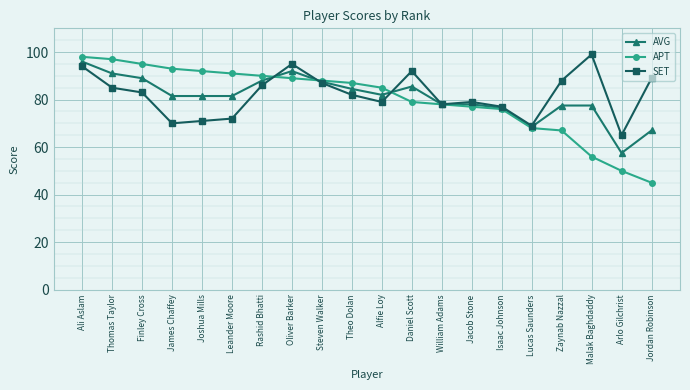

Where is SET nearest to the value 82?

Theo Dolan